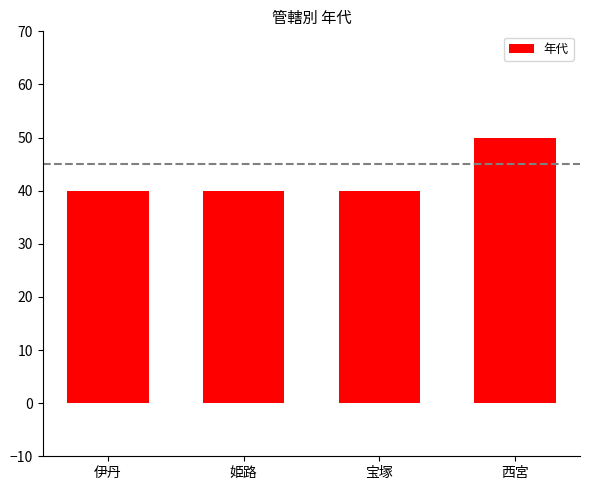

What is the difference between the maximum and minimum values?

10